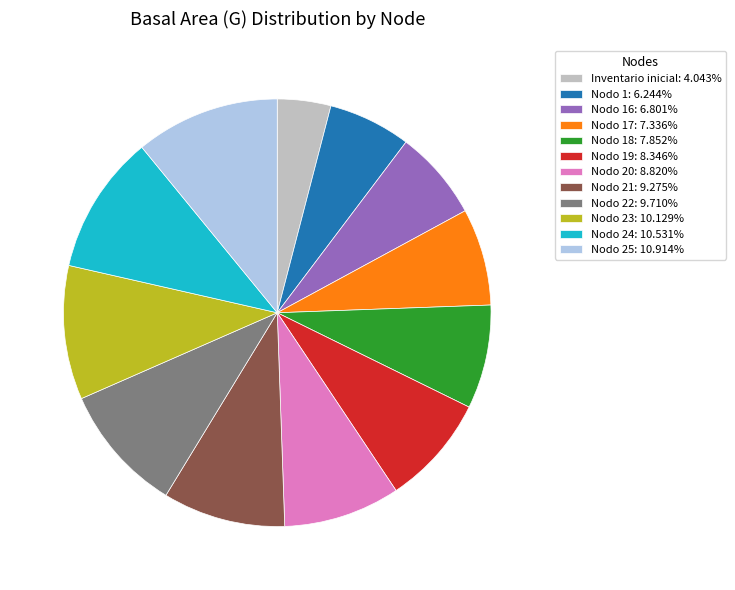

Is the sum of Nodo 1: 6.244% and Nodo 24: 10.531% greater than half?

No